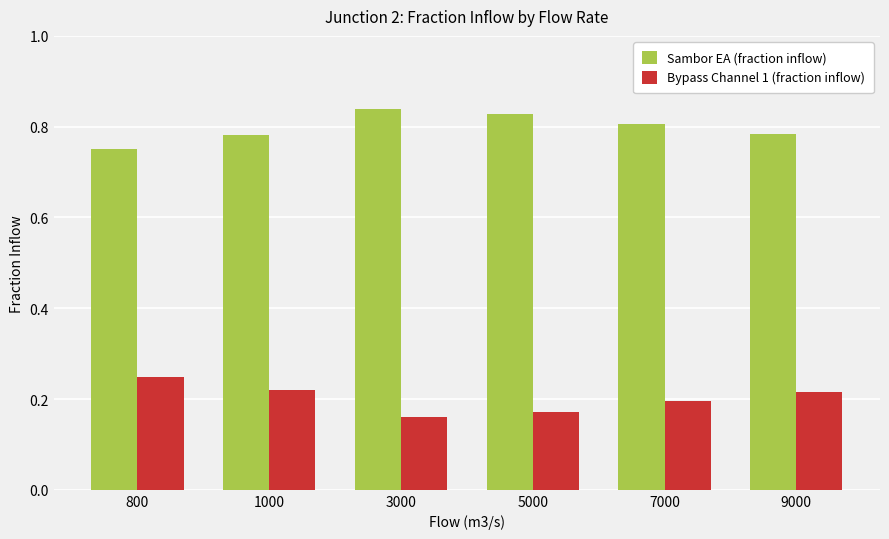

Count the Sambor EA (fraction inflow) values in the range 0 to 1.

6